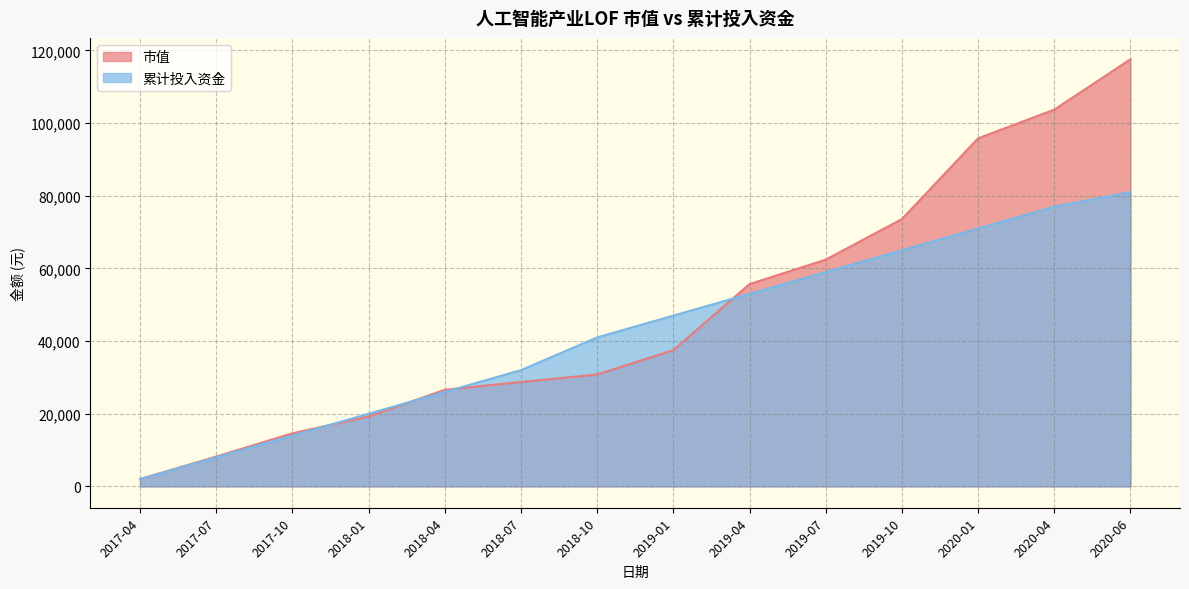

The value of 市值 at 2017-07 is 10798.9. True or false?

False